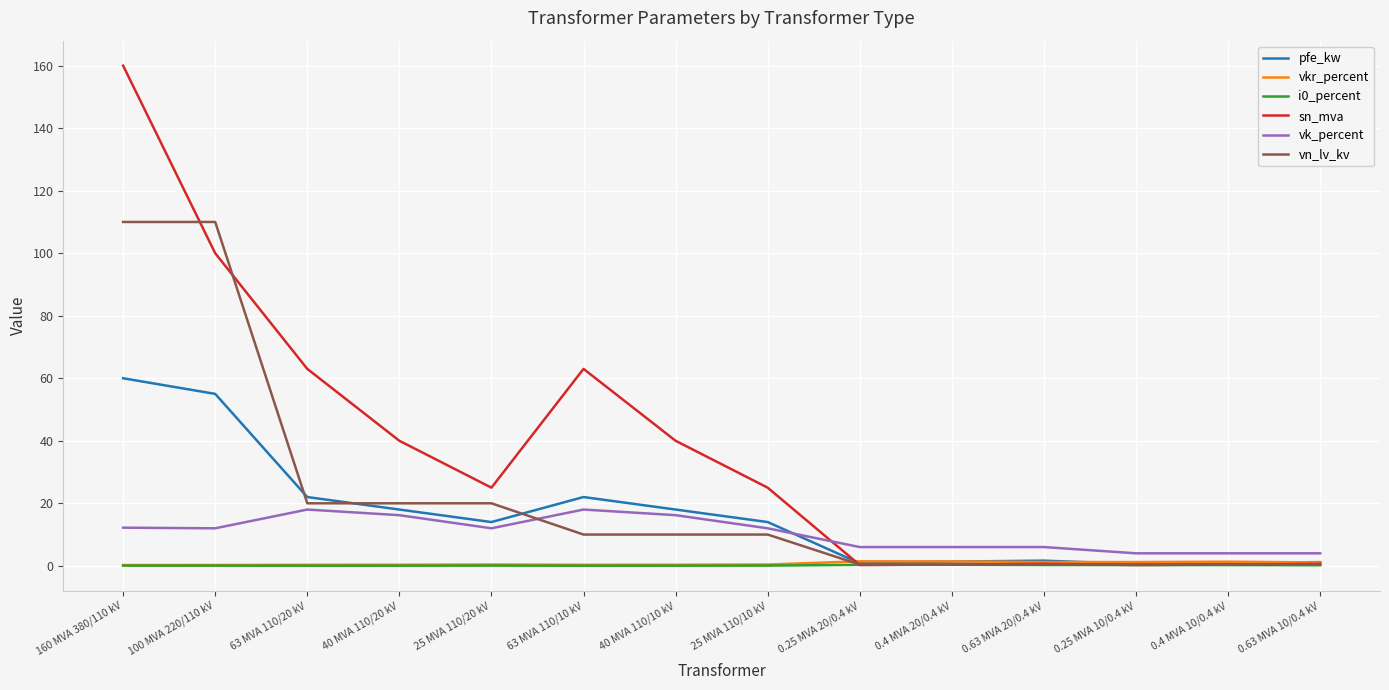

How many lines are shown in the chart?

6